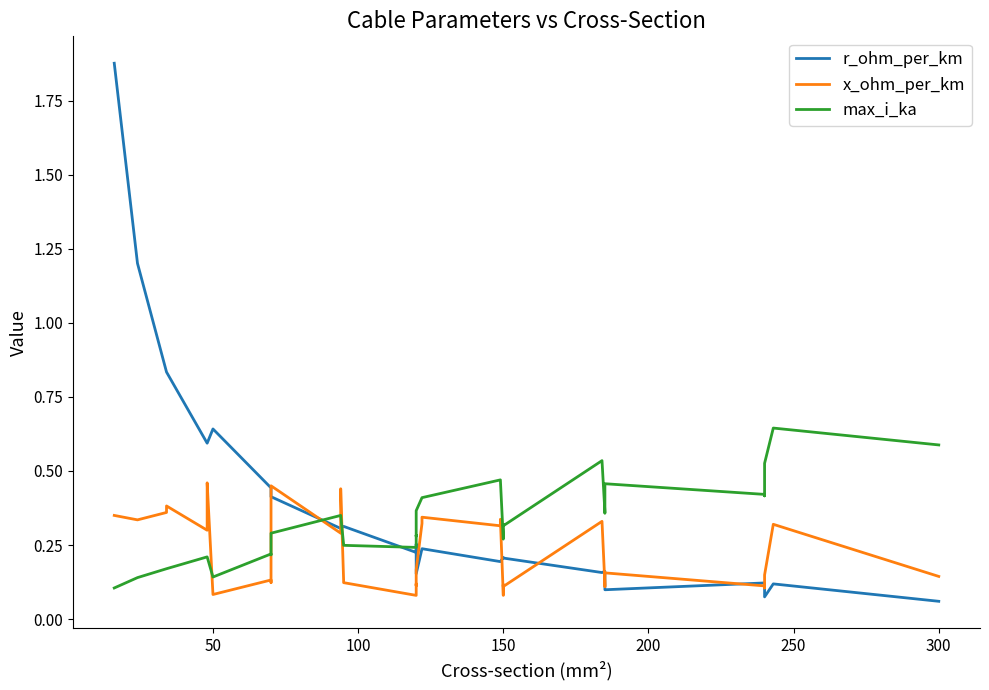

True or false: x_ohm_per_km and max_i_ka cross at least once.

True